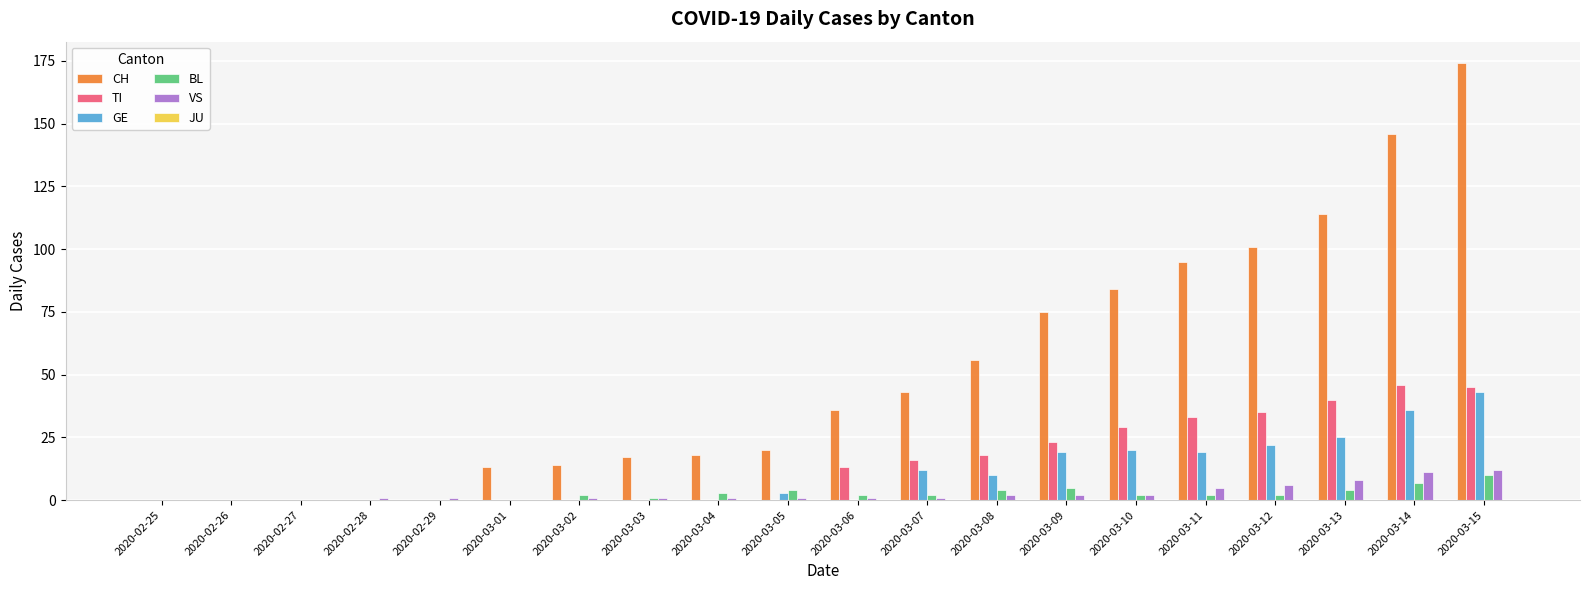

What is the highest value of the GE series?

43